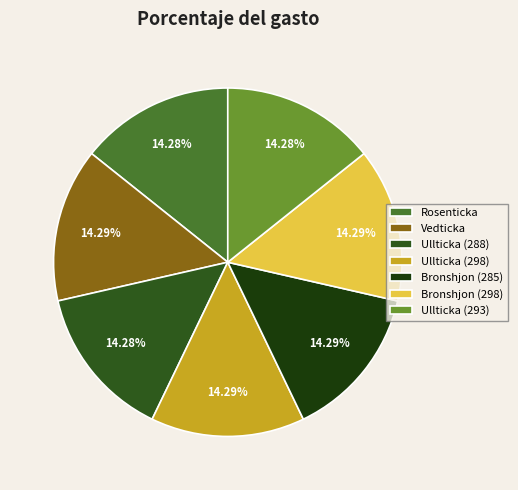

What is the ratio of the value at Ullticka (288) to the value at Ullticka (298)?

1.0